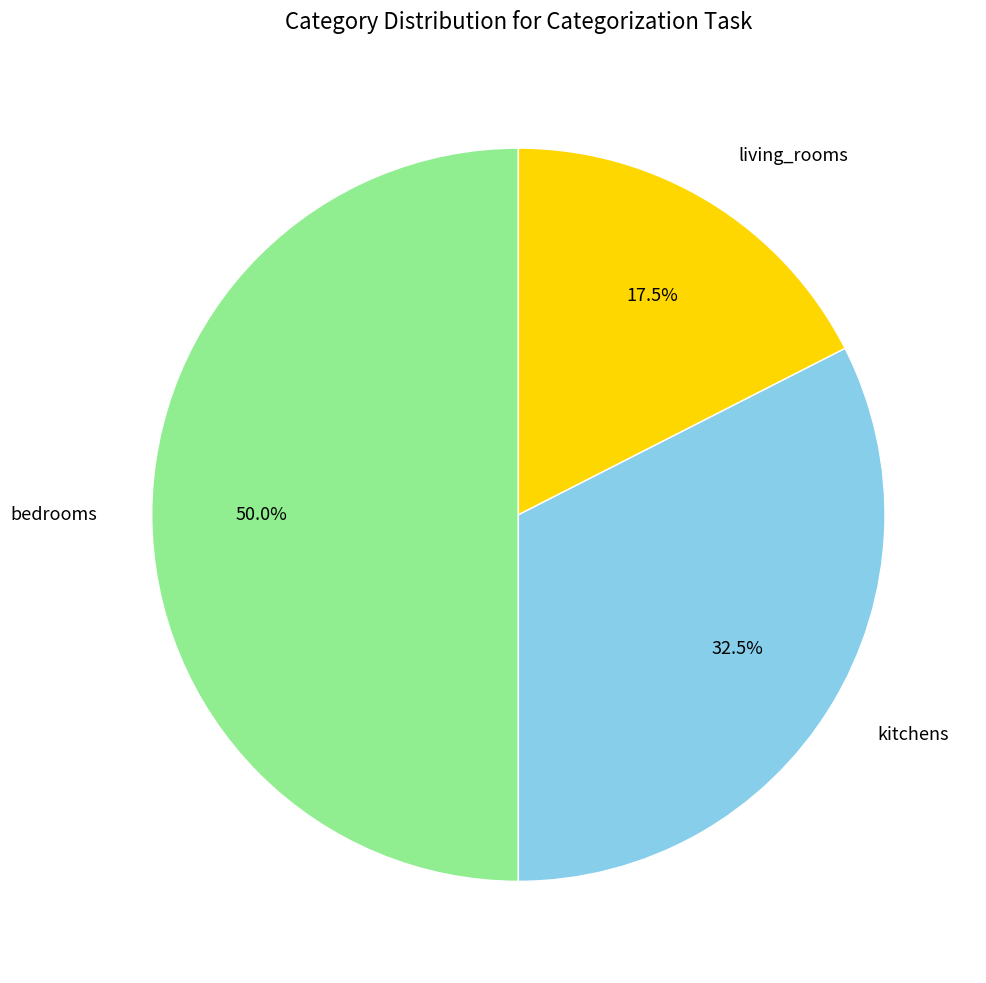

Between bedrooms and kitchens, which is larger?

bedrooms